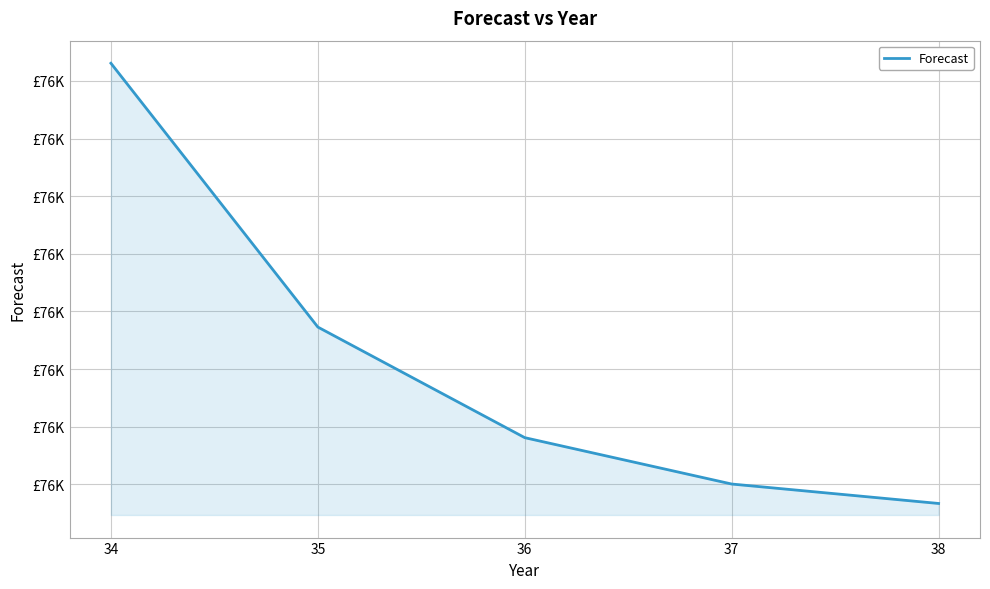

Is this an area chart (filled region under the line)?

Yes